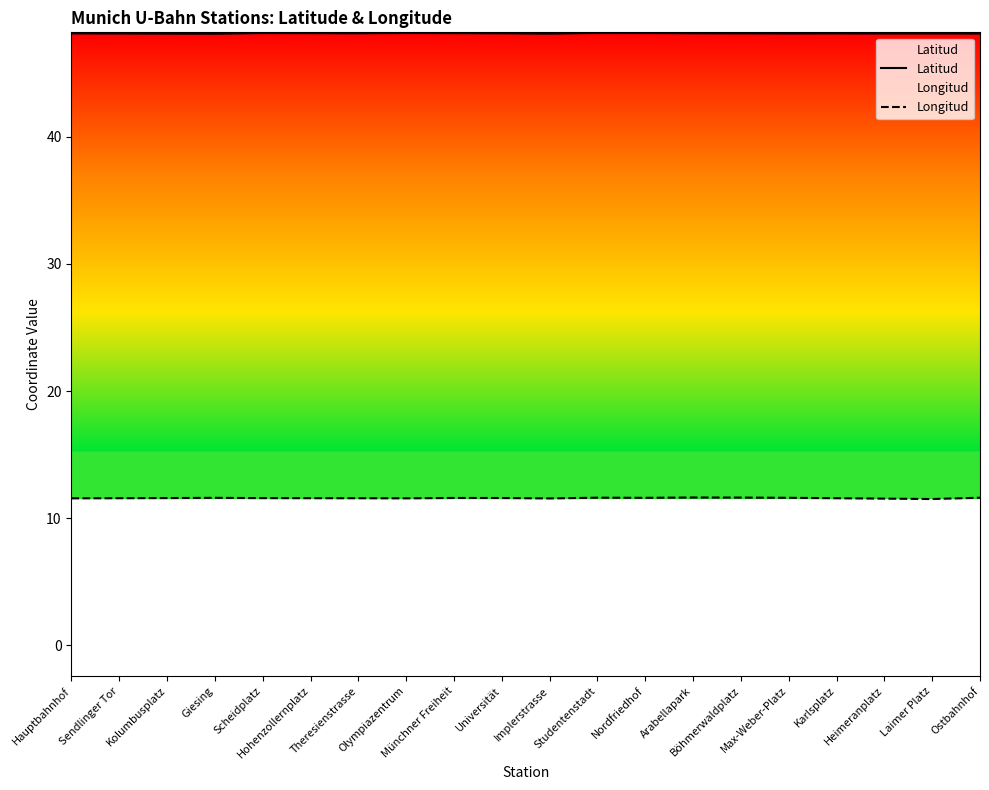

Reading left to right, what are all the values shown in this chart?

Latitud: Hauptbahnhof=48.1	Sendlinger Tor=48.1	Kolumbusplatz=48.1	Giesing=48.1	Scheidplatz=48.2	Hohenzollernplatz=48.2	Theresienstrasse=48.2	Olympiazentrum=48.2	Münchner Freiheit=48.2	Universität=48.2	Implerstrasse=48.1	Studentenstadt=48.2	Nordfriedhof=48.2	Arabellapark=48.2	Böhmerwaldplatz=48.1	Max-Weber-Platz=48.1	Karlsplatz=48.1	Heimeranplatz=48.1	Laimer Platz=48.1	Ostbahnhof=48.1
Longitud: Hauptbahnhof=11.6	Sendlinger Tor=11.6	Kolumbusplatz=11.6	Giesing=11.6	Scheidplatz=11.6	Hohenzollernplatz=11.6	Theresienstrasse=11.6	Olympiazentrum=11.6	Münchner Freiheit=11.6	Universität=11.6	Implerstrasse=11.5	Studentenstadt=11.6	Nordfriedhof=11.6	Arabellapark=11.6	Böhmerwaldplatz=11.6	Max-Weber-Platz=11.6	Karlsplatz=11.6	Heimeranplatz=11.5	Laimer Platz=11.5	Ostbahnhof=11.6